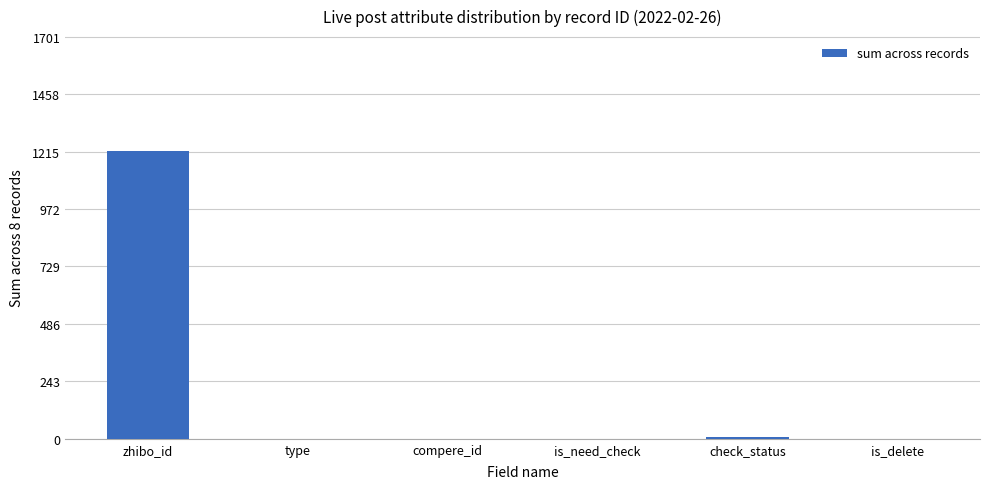

What is the sum of the values at is_need_check and zhibo_id?

1216